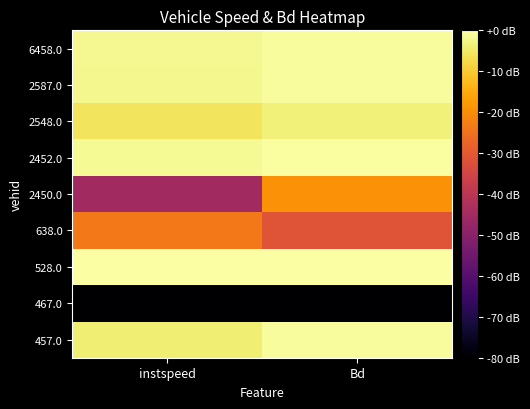

How many categories are shown in the chart?

2